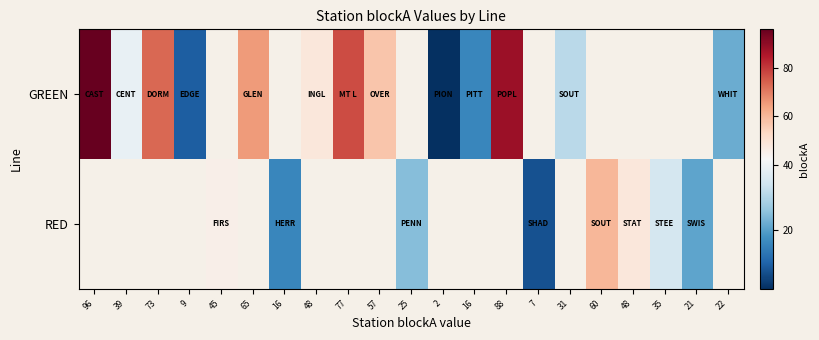

Rank the series at 2 from lowest to highest value.

GREEN, RED